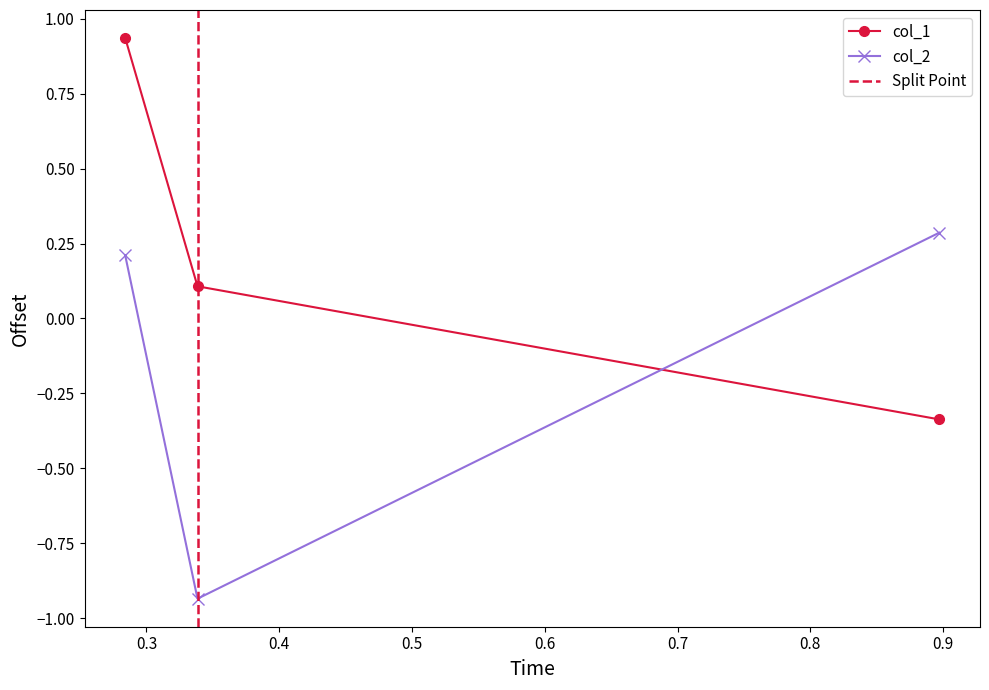

What is the highest value of the col_2 series?

0.3